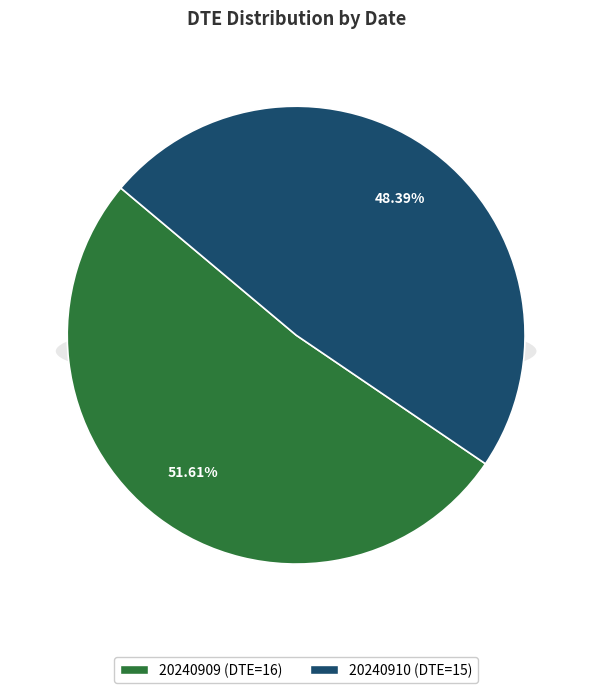

Is there any slice that represents more than half of the pie?

Yes